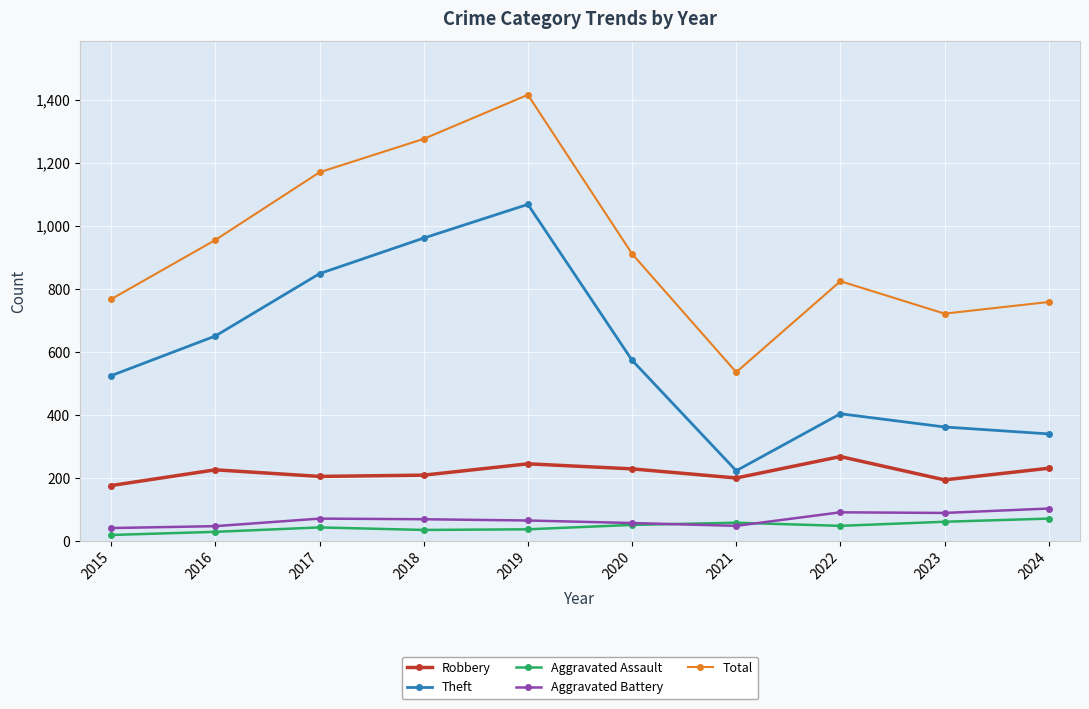

Which series changed the most between 2019 and 2020?

Total